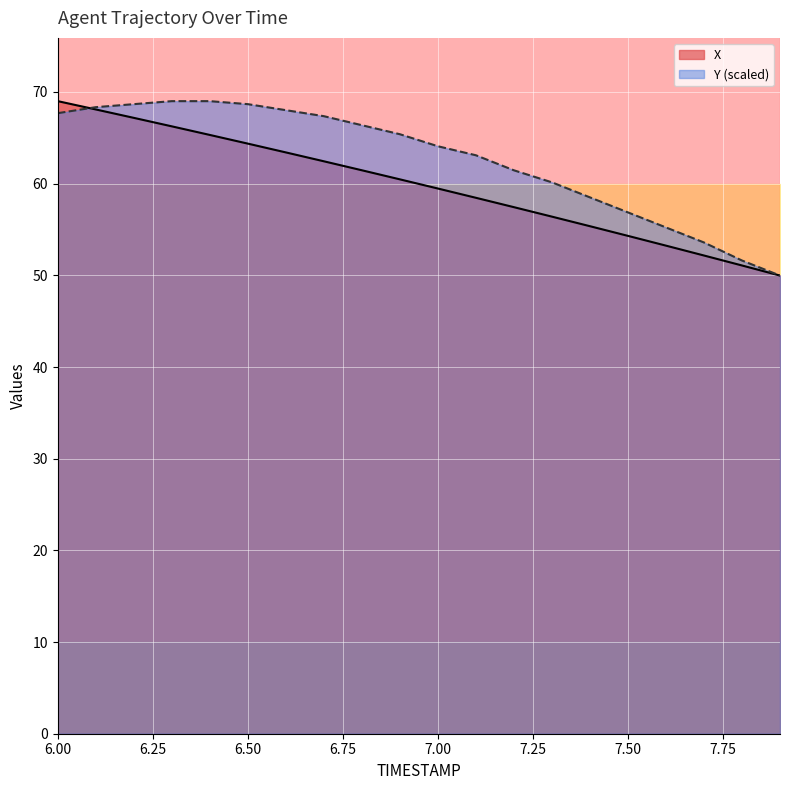

True or false: X has more than 0 points higher than both neighbors.

False